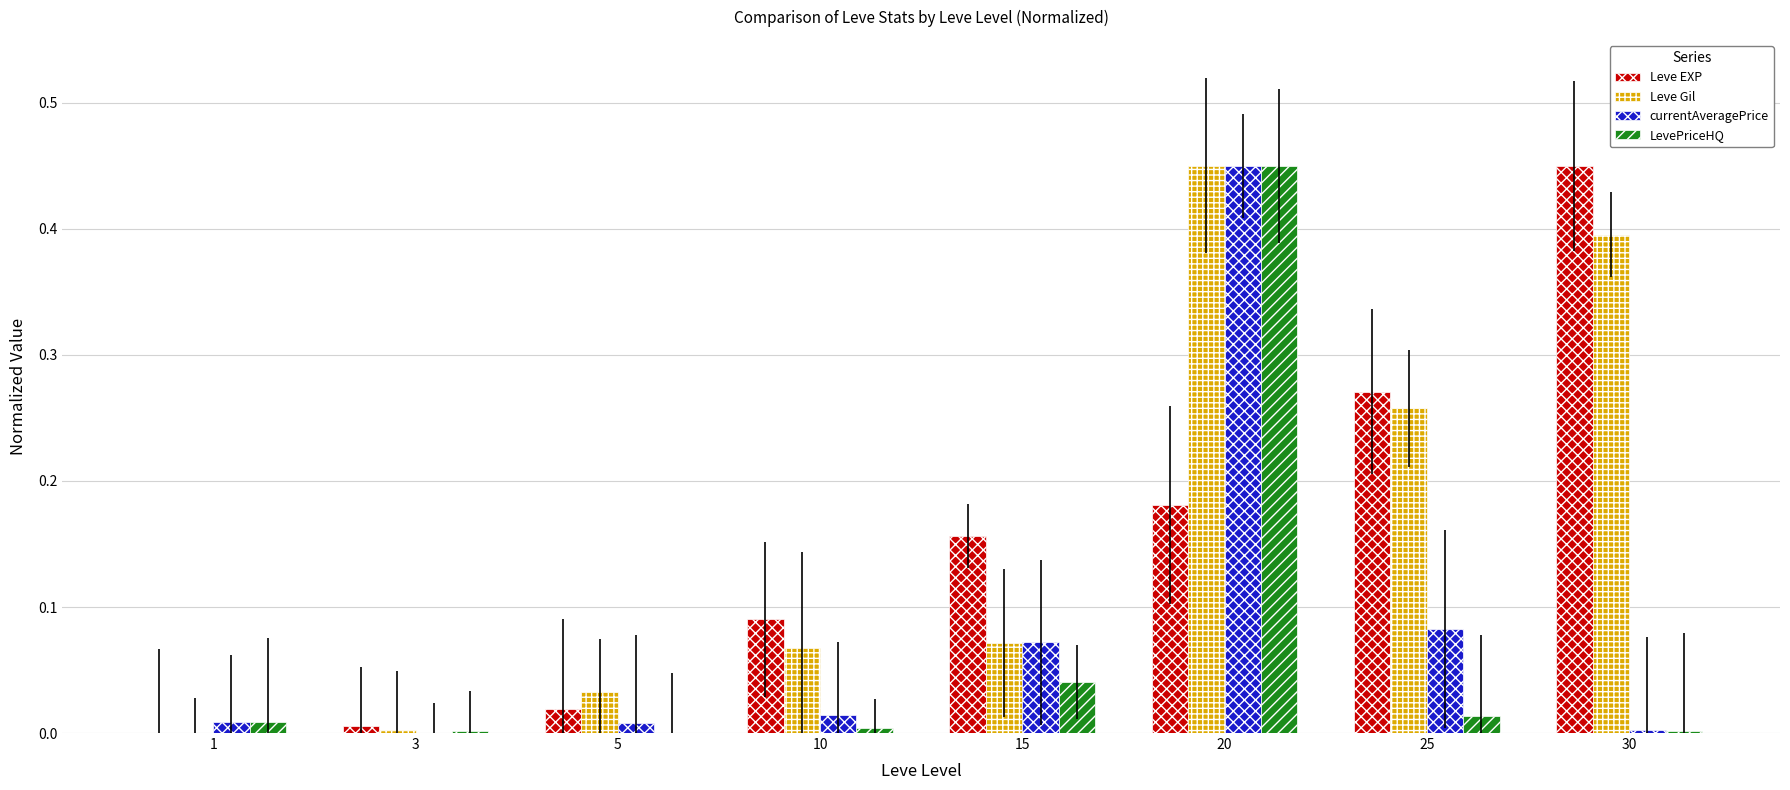

How many series are shown in this chart?

4